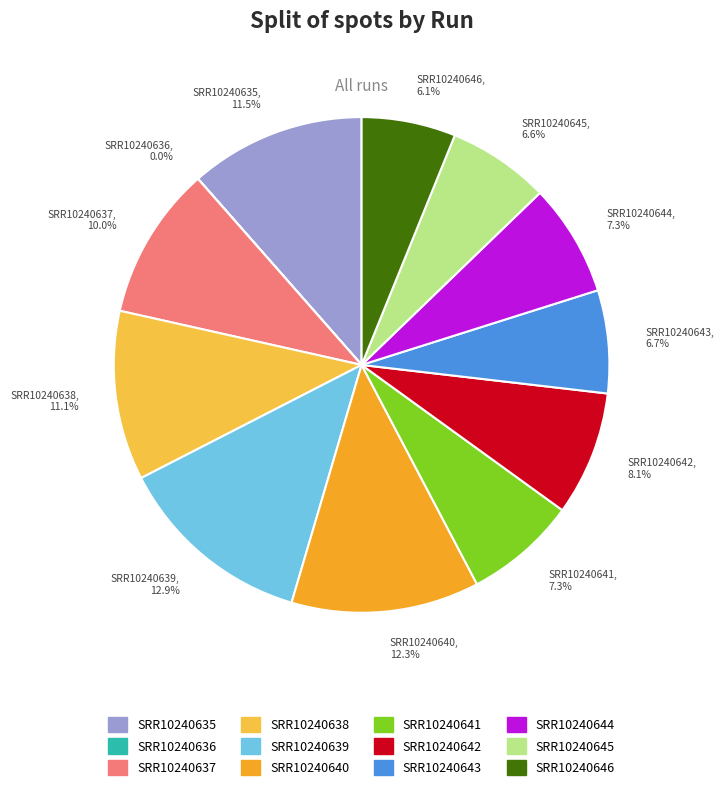

To the nearest percent, what portion does SRR10240645 represent?

7%